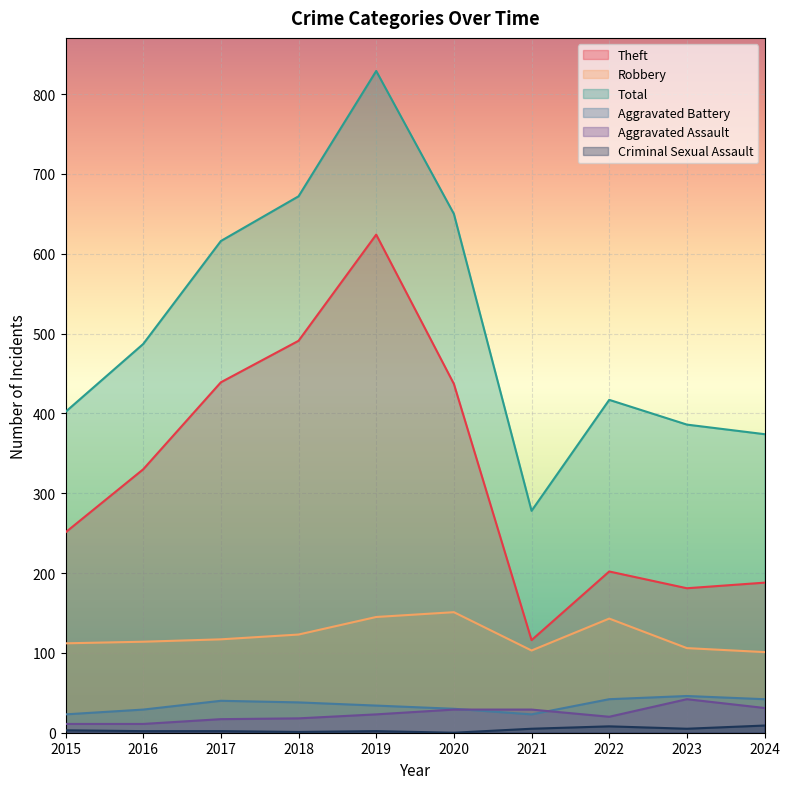

How many lines are shown in the chart?

6